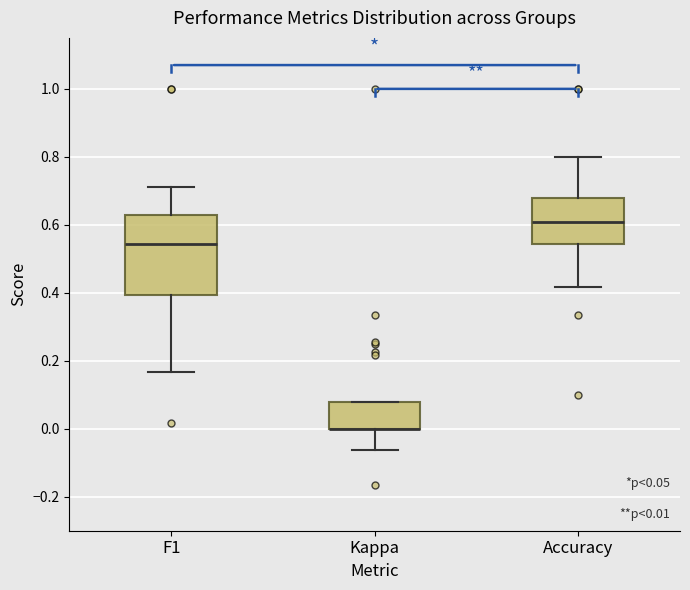

Which box is the tallest, from its lower edge to its upper edge?

F1